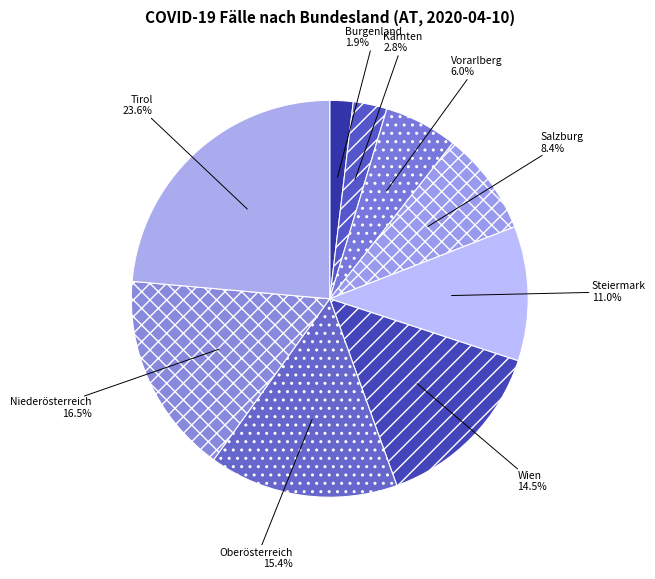

What is the smallest slice in the pie chart?

Burgenland